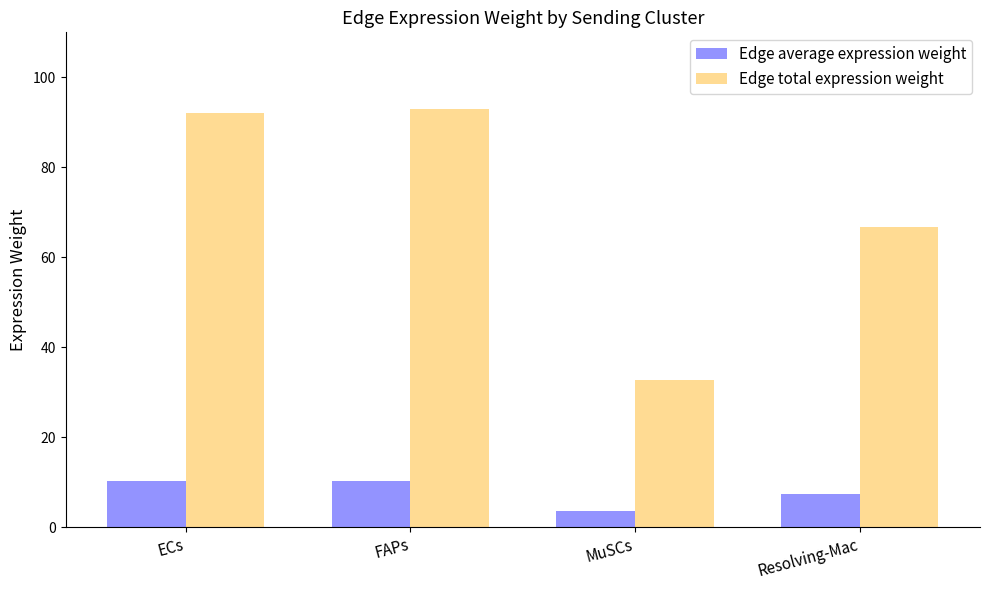

What is the label of the 4th bar from the right?

ECs